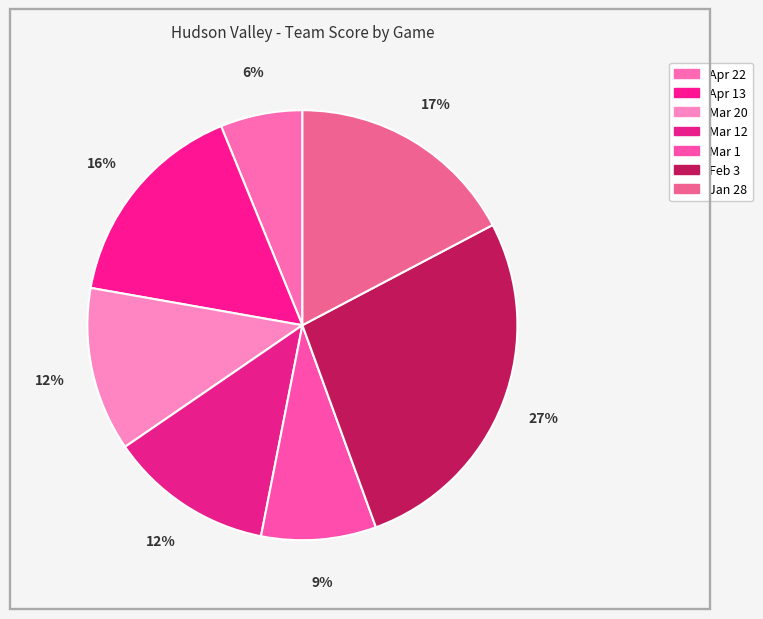

Count the number of slices in the pie.

7